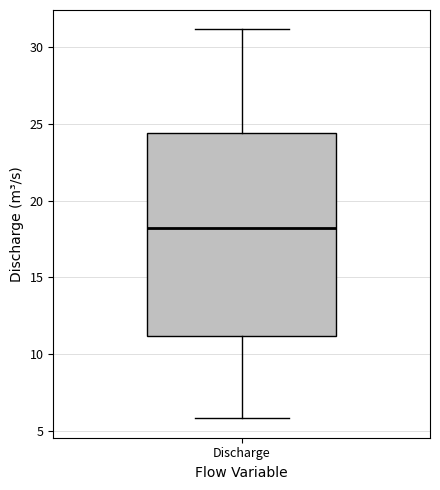

Transcribe this box plot: give where the median line is, the range the box spans, and where the two whiskers end, as read against the y-axis. The values are not printed on the chart, so give them approximately, as read against the axis.

median 18.0, box 11.0 to 24.5, whiskers 6.0 to 31.0